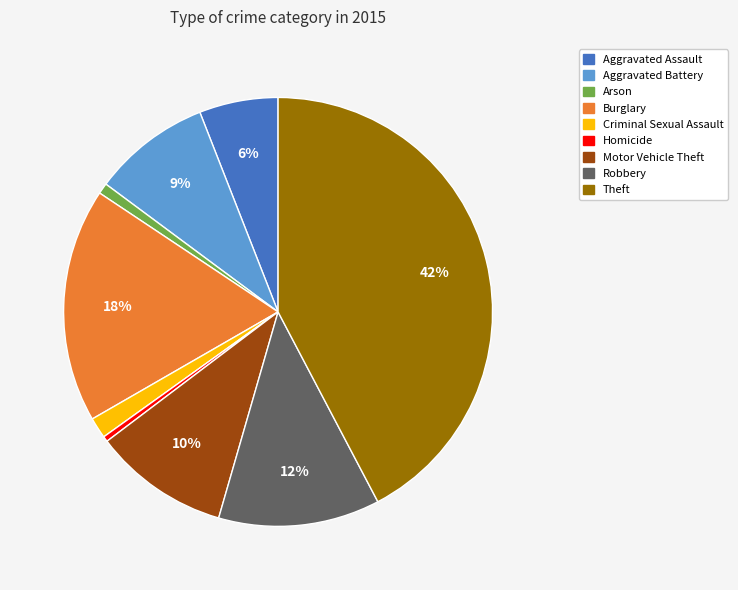

Which slice is the largest?

Theft